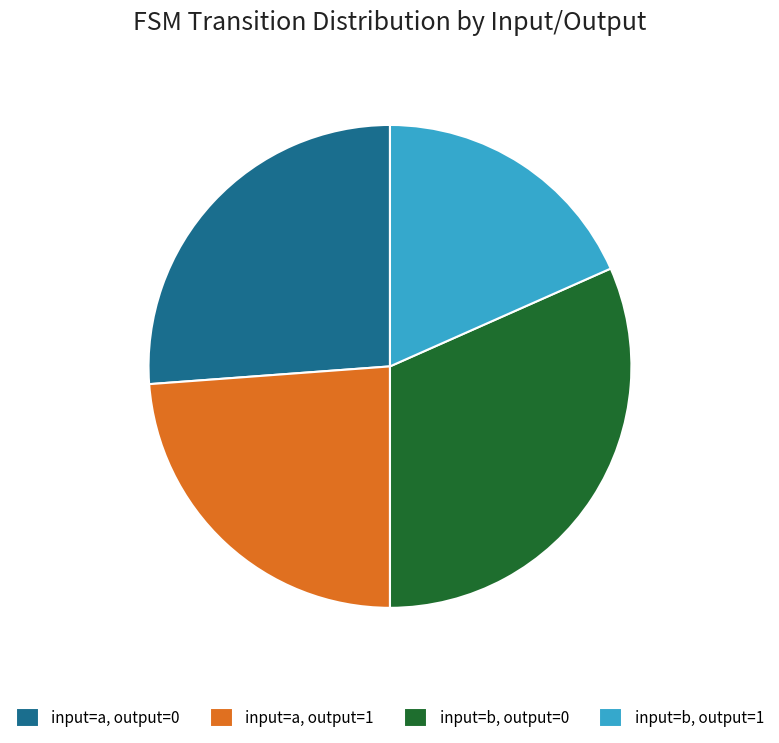

Is the sum of input=b, output=0 and input=a, output=0 greater than half?

Yes